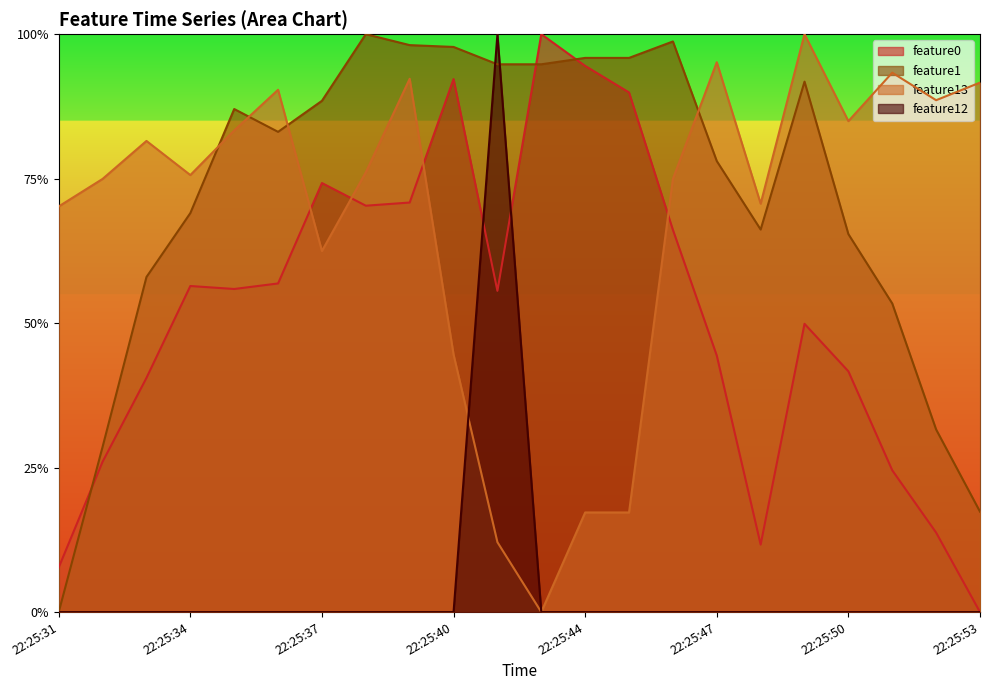

List the series in order of their peak value, highest first.

feature0, feature13, feature1, feature12